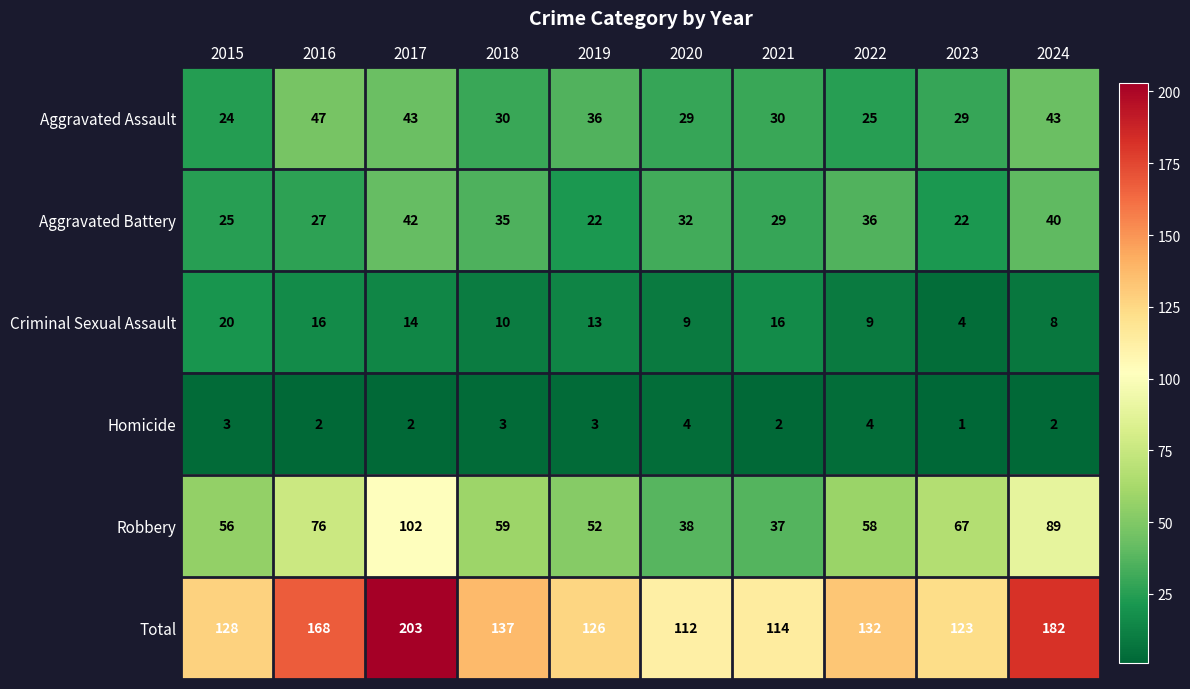

How many Homicide values are between 2 and 3?

7